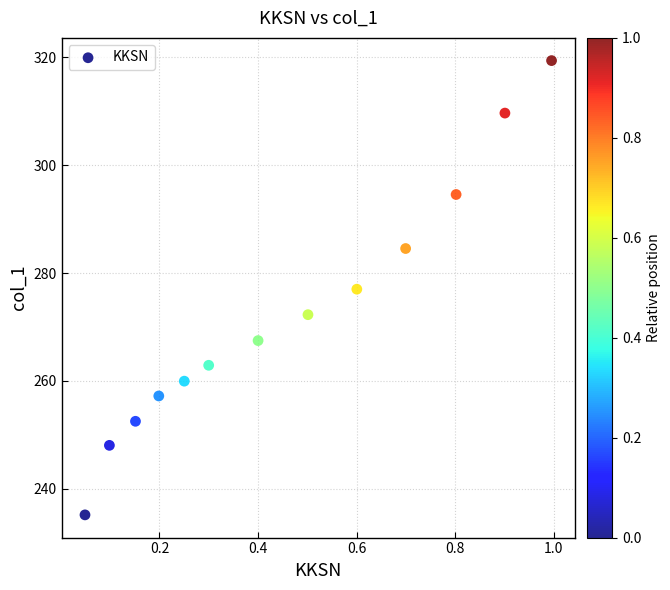

What is the range of X values (max minus min)?

0.9